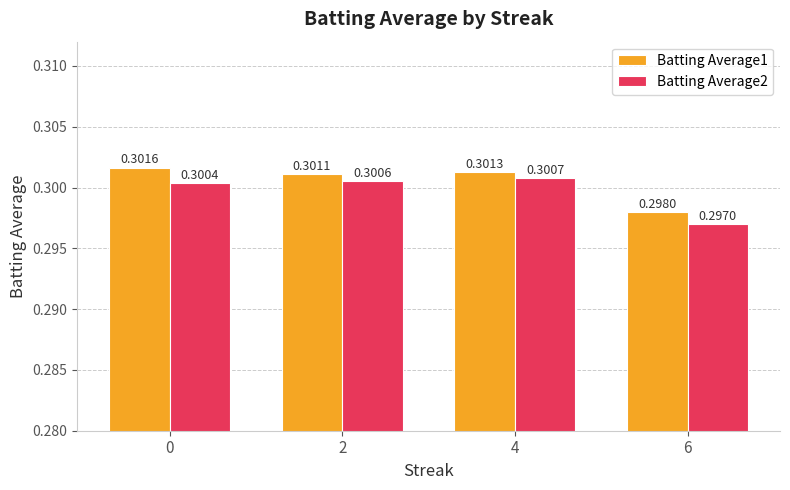

What is the sum of the Batting Average2 values at 4 and 2?

0.6